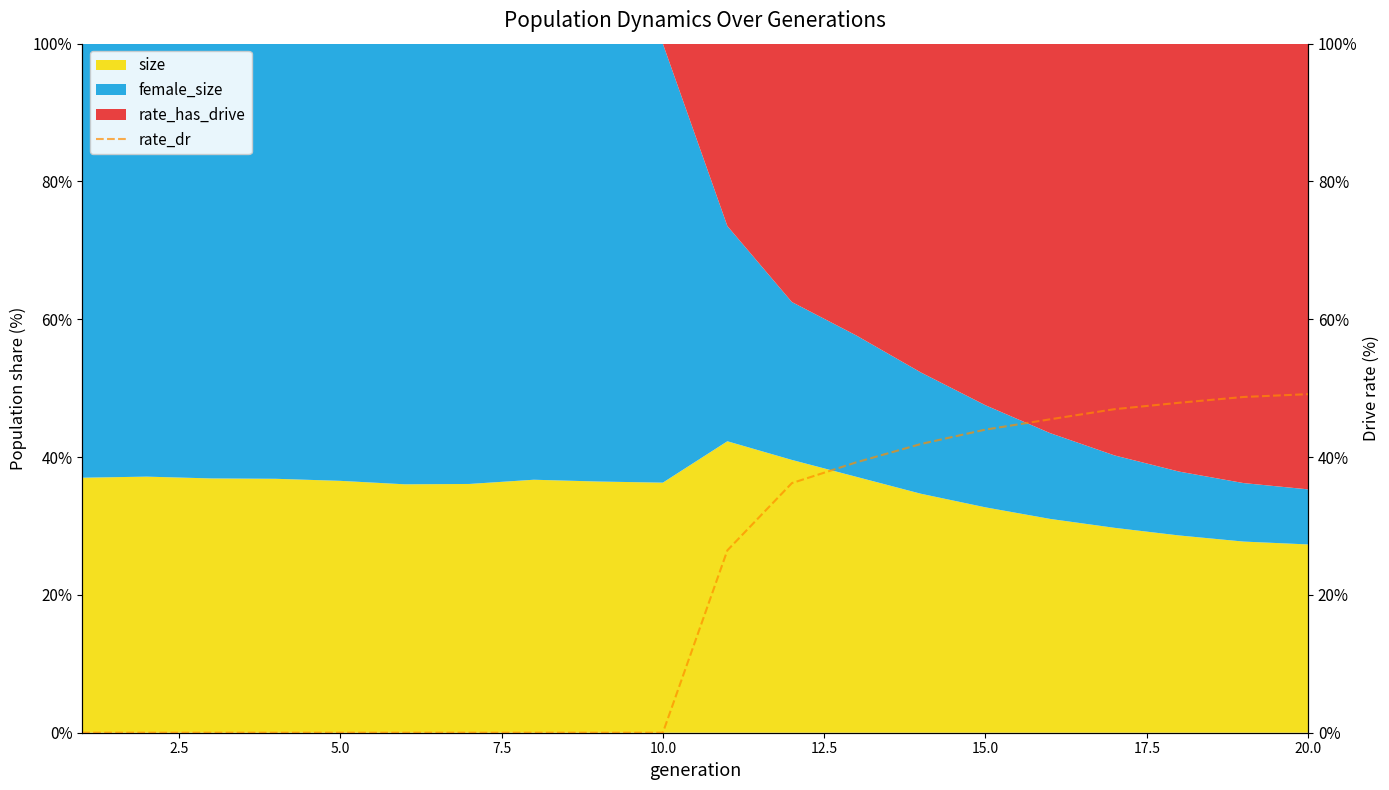

Reading right to left, list all the values displayed in this chart.

49.1	48.7	47.9	47.0	45.5	44.0	41.9	39.2	36.2	26.5	0.0	0.0	0.0	0.0	0.0	0.0	0.0	0.0	0.0	0.0